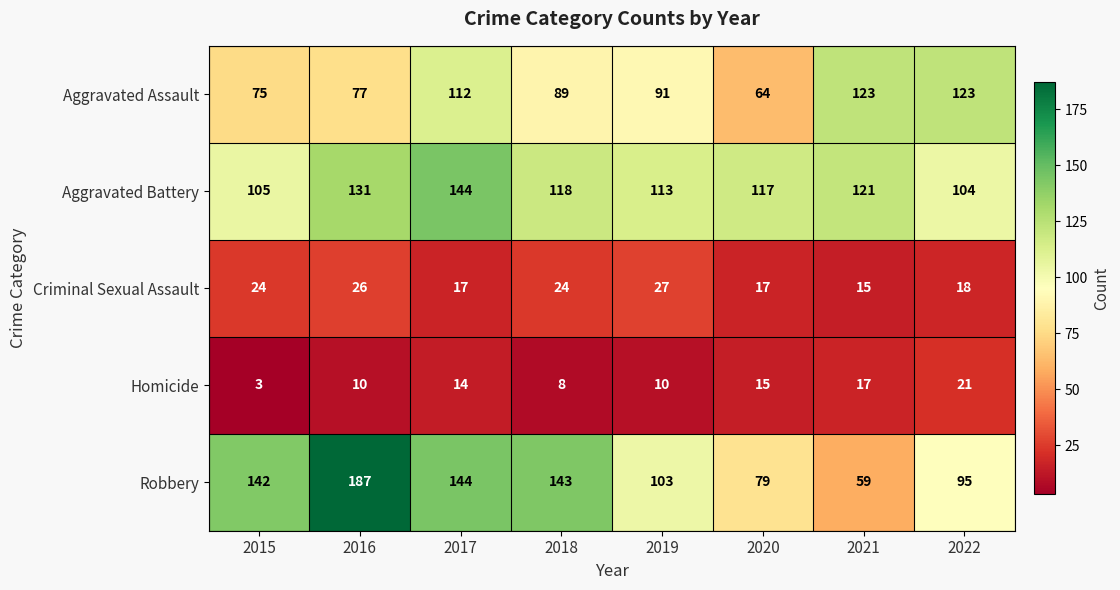

True or false: Aggravated Assault has a value of 151 at 2017.

False